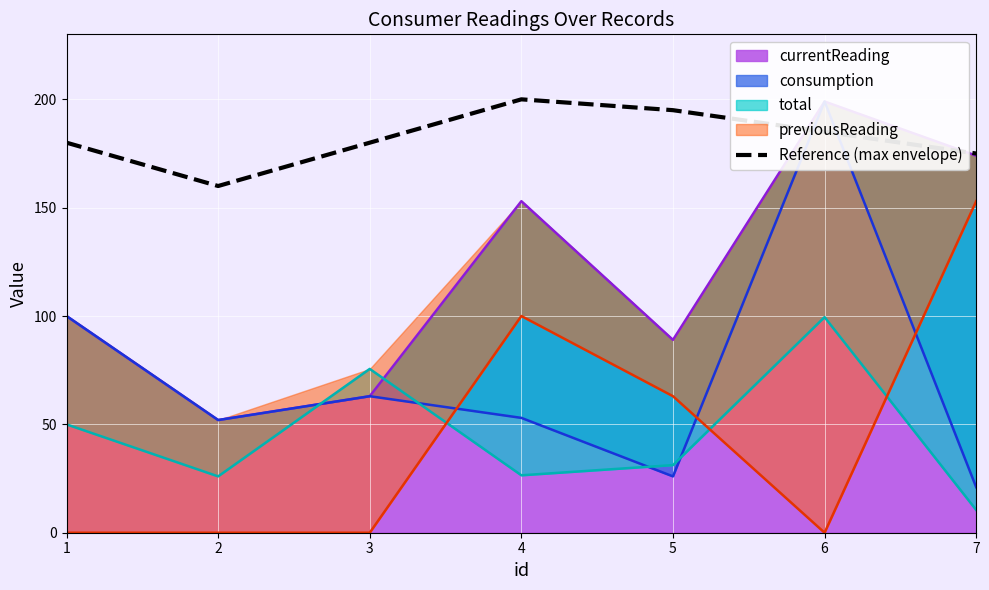

How many lines are shown in the chart?

1